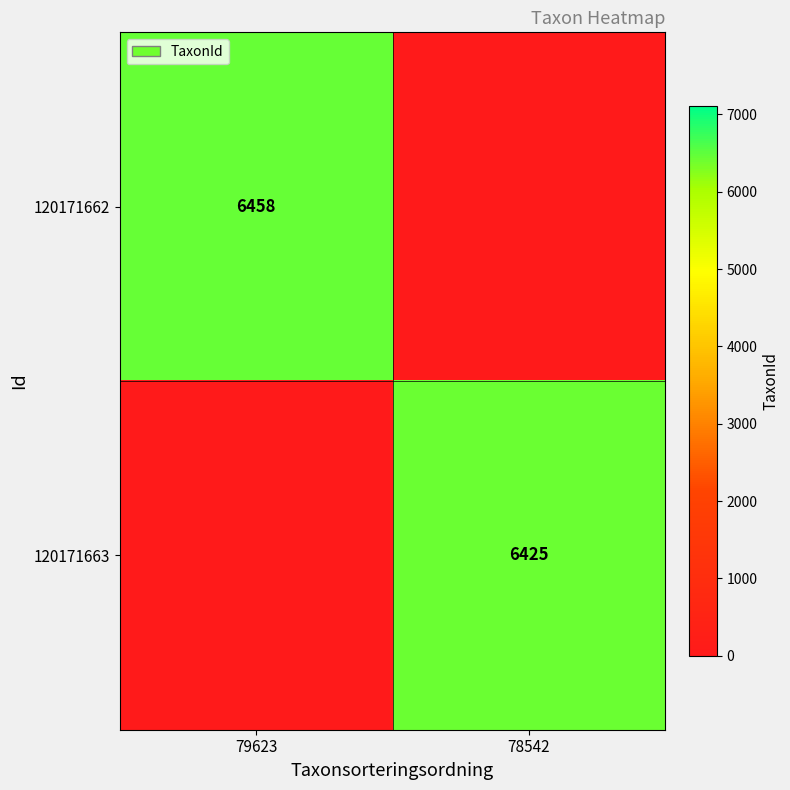

The 120171662 series shows 2878 at 79623. True or false?

False